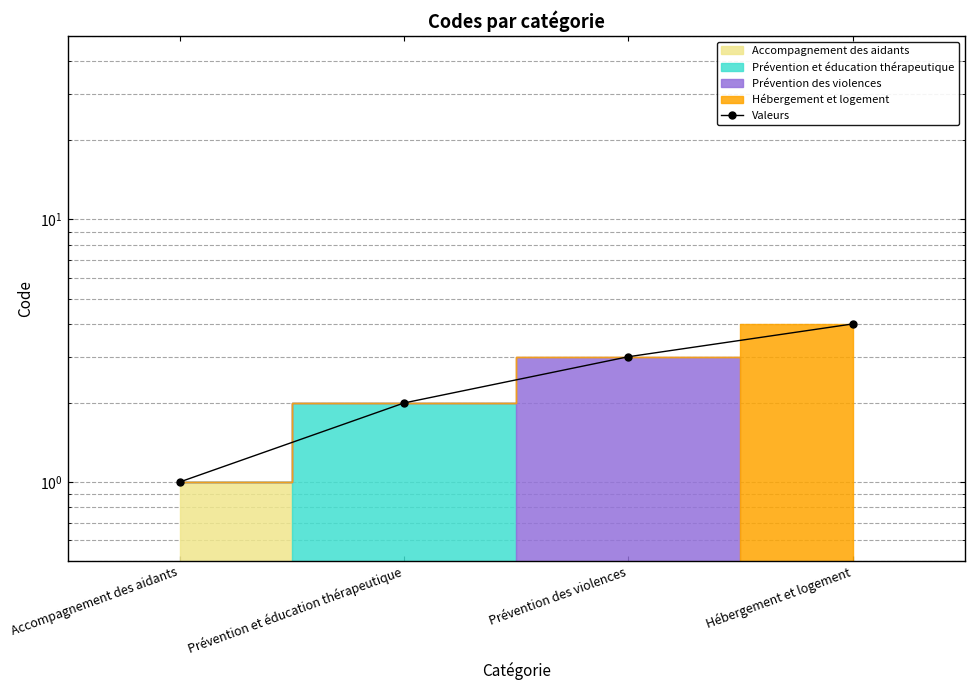

List the labels in order of value, smallest first.

Accompagnement des aidants, Prévention et éducation thérapeutique, Prévention des violences, Hébergement et logement